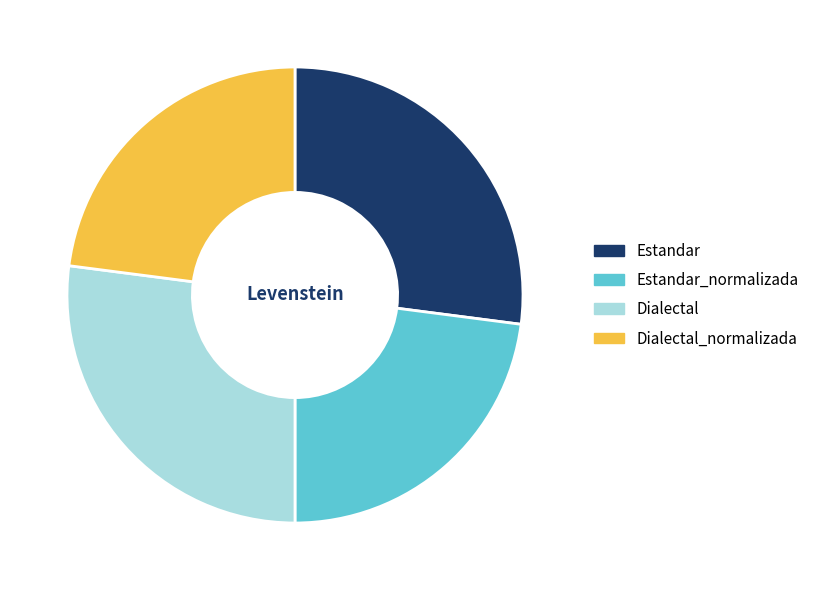

The Dialectal_normalizada slice represents 23% of the pie. True or false?

True